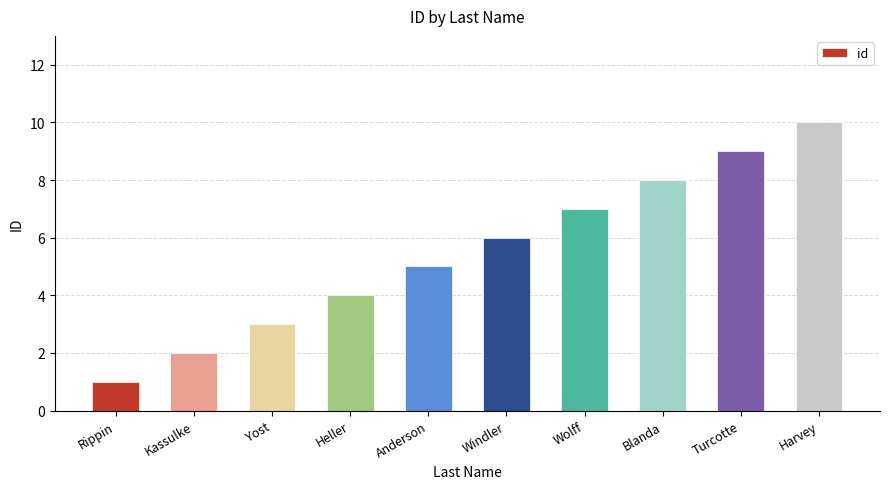

Rank the categories by value from lowest to highest.

Rippin, Kassulke, Yost, Heller, Anderson, Windler, Wolff, Blanda, Turcotte, Harvey